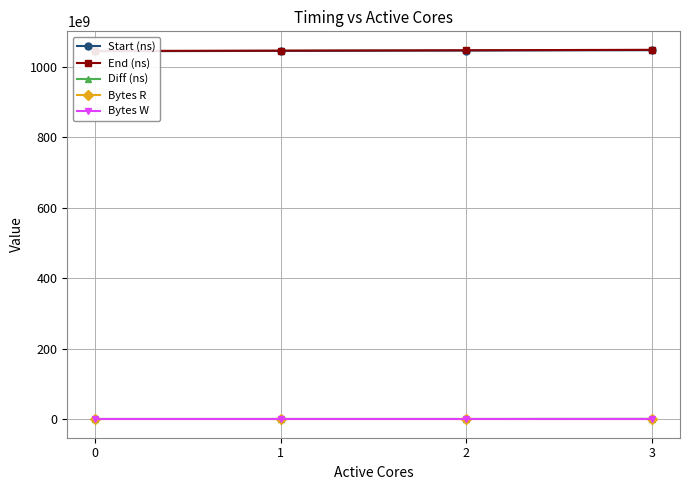

At how many categories does at least one series exceed 116408437738?

4